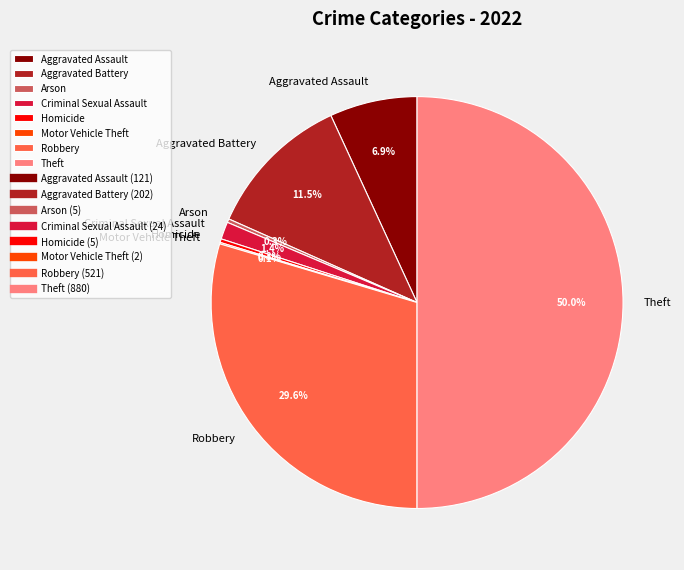

To the nearest percent, what is the difference between the Criminal Sexual Assault and Arson slice percentages?

1%